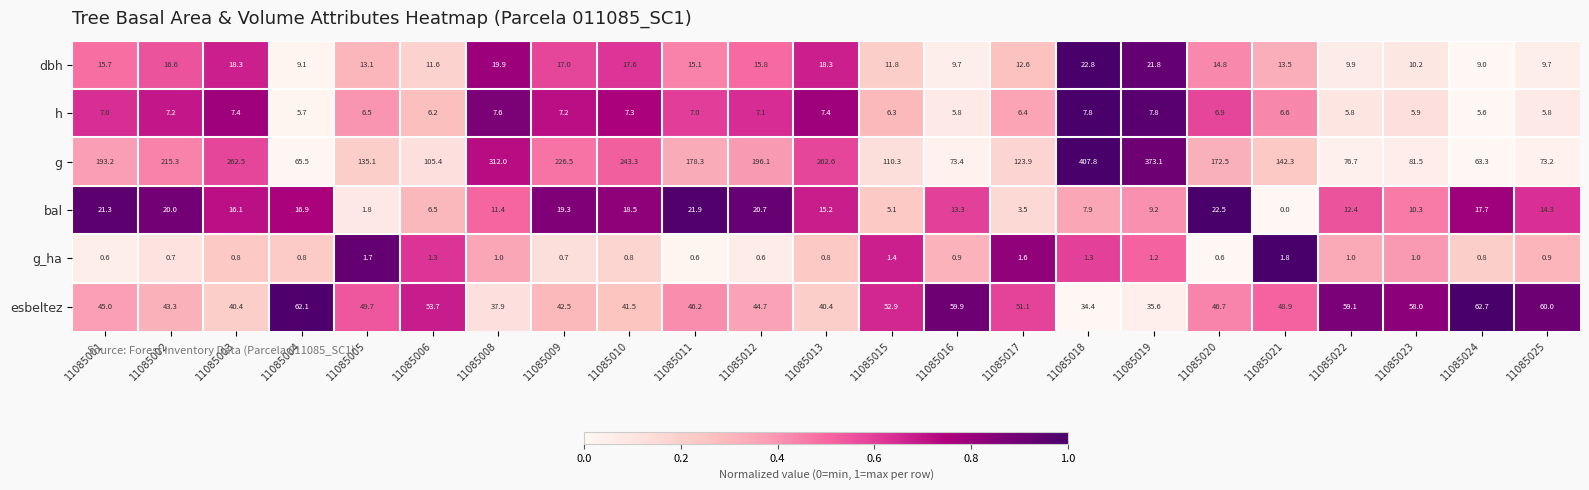

What is the total value across all series at 11085015?

187.8